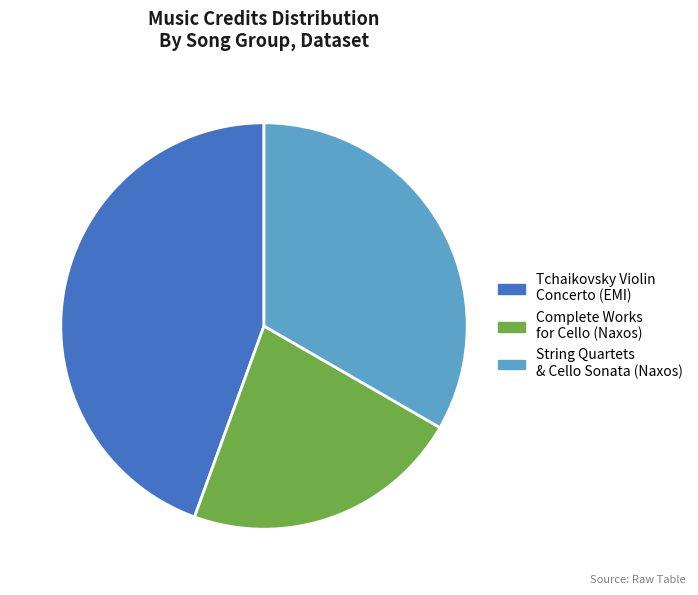

The String Quartets & Cello Sonata (Naxos) slice represents 42% of the pie. True or false?

False